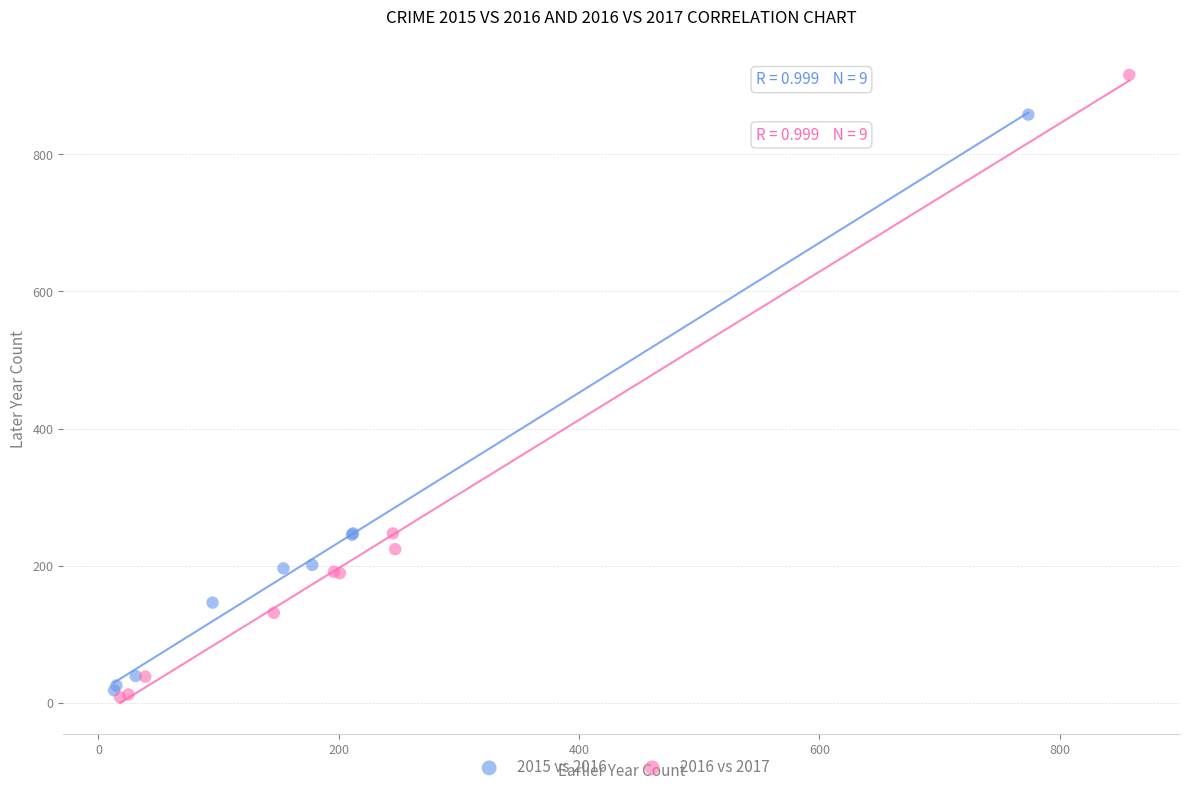

Which series has the widest spread of Y values?

2016 vs 2017